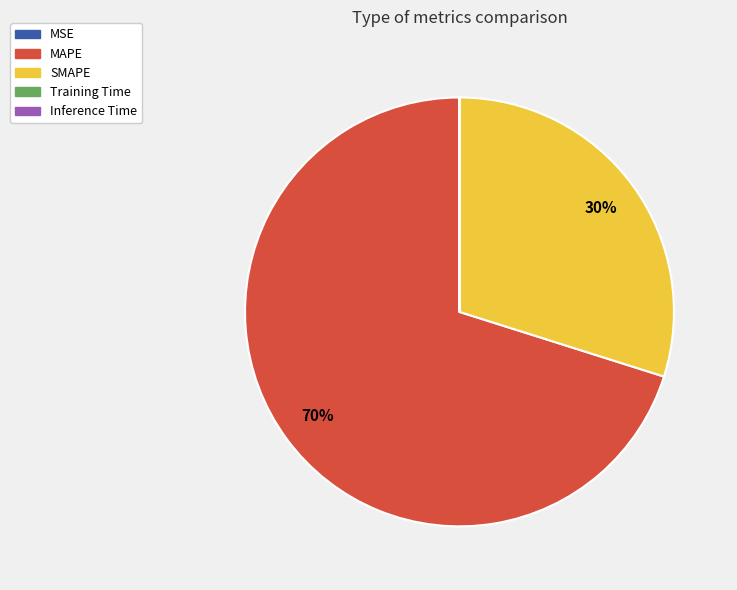

What percentage is the MAPE slice, to the nearest percent?

70%